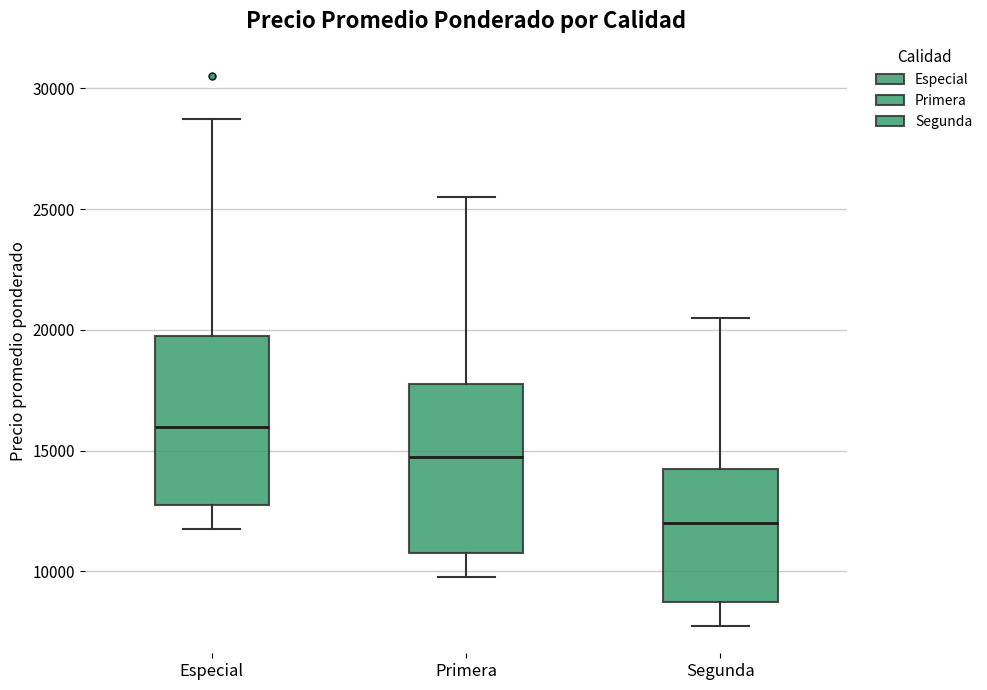

Reading left to right, read every box against the y-axis: the position of its median line, the range the box covers, and the ends of its whiskers. The values are not printed on the chart, so give them approximately, as read against the axis.

Especial: median 16000, box 13000 to 20000, whiskers 12000 to 29000
Primera: median 15000, box 11000 to 18000, whiskers 10000 to 25500
Segunda: median 12000, box 9000 to 14500, whiskers 8000 to 20500